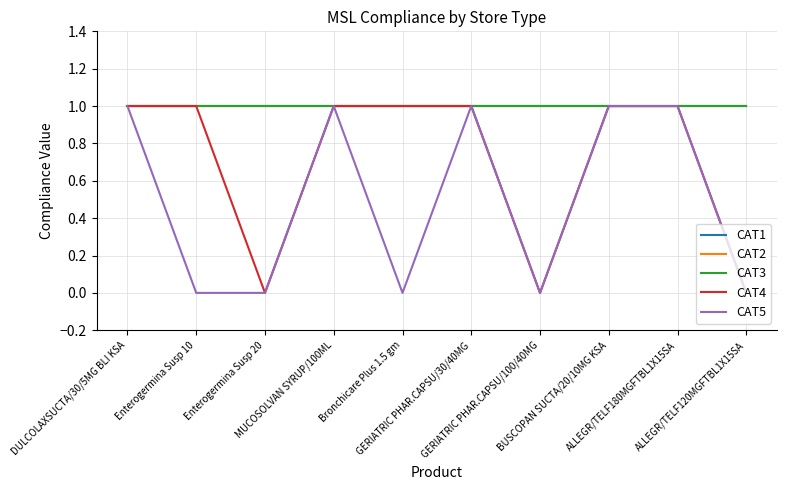

Does the chart have visible grid lines?

Yes